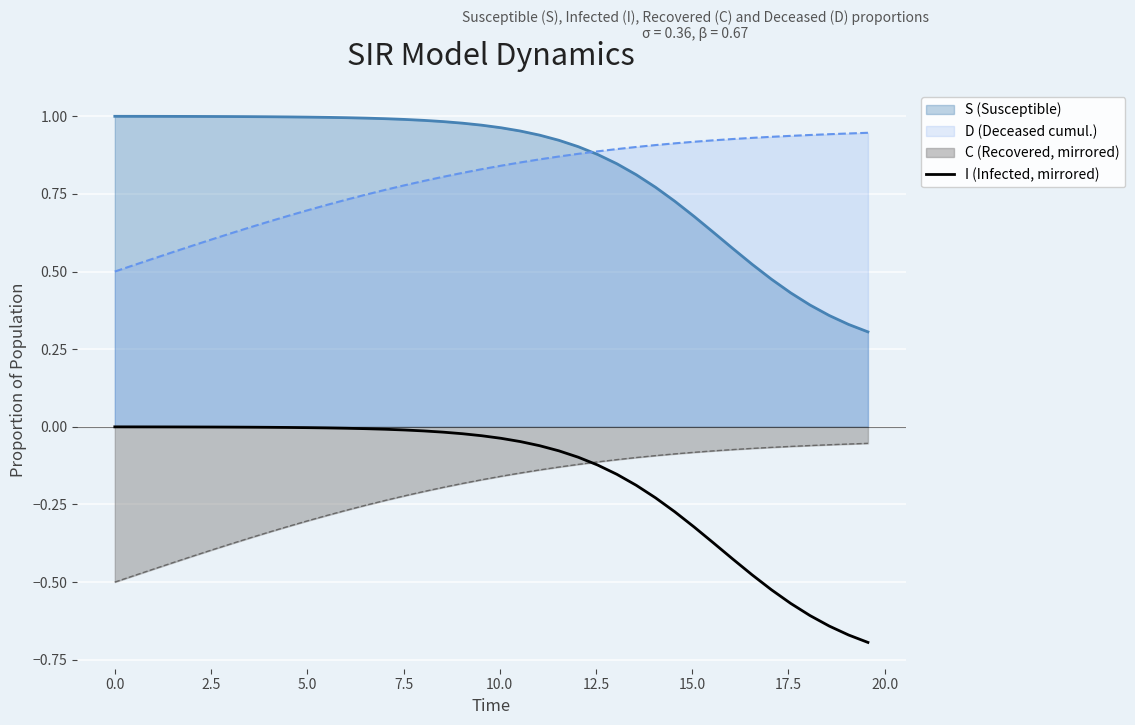

True or false: D (Deceased cumul.) and I (Infected, mirrored) intersect in this chart.

False